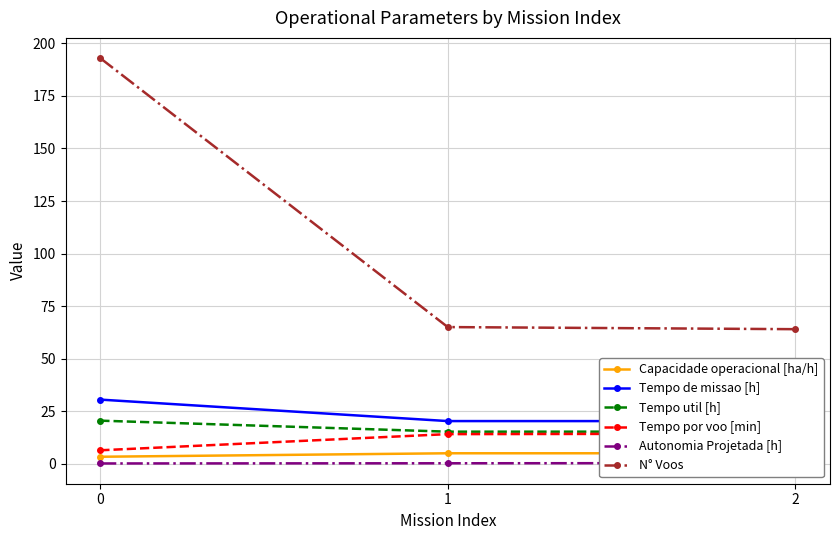

What is the difference between the N° Voos values at 0 and 1?

128.0